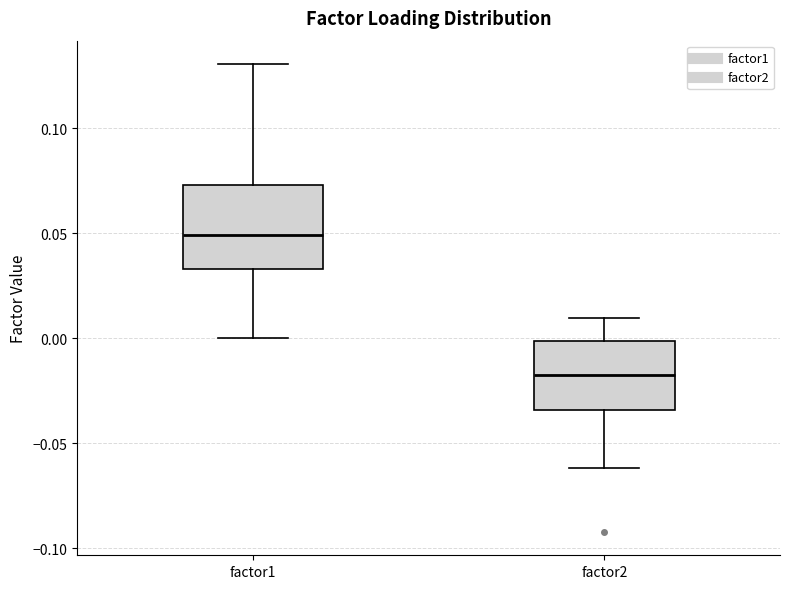

Comparing the boxes themselves (not the whiskers), which one is the tallest?

factor1